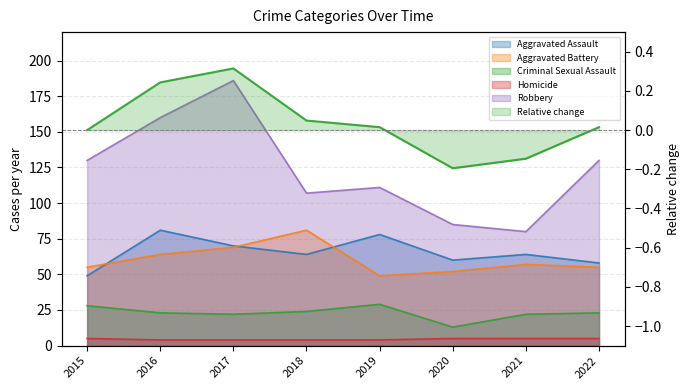

Where does the Aggravated Battery series first go above 57?

2016